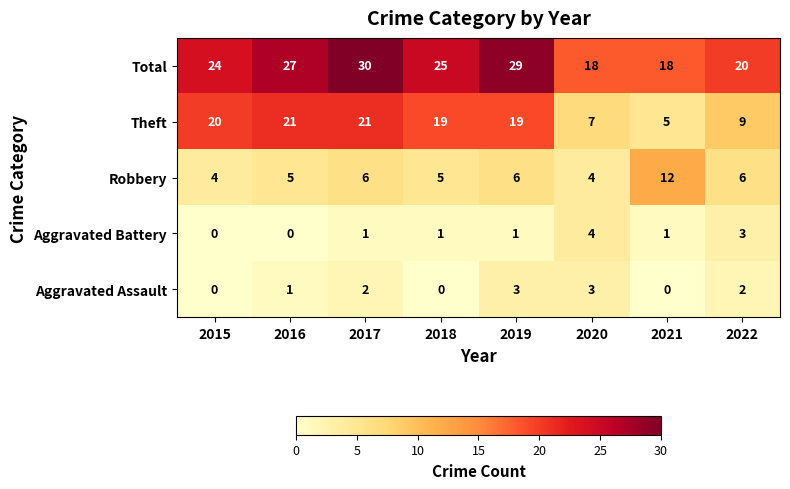

Rank the series by their maximum value, from lowest to highest.

Aggravated Assault, Aggravated Battery, Robbery, Theft, Total